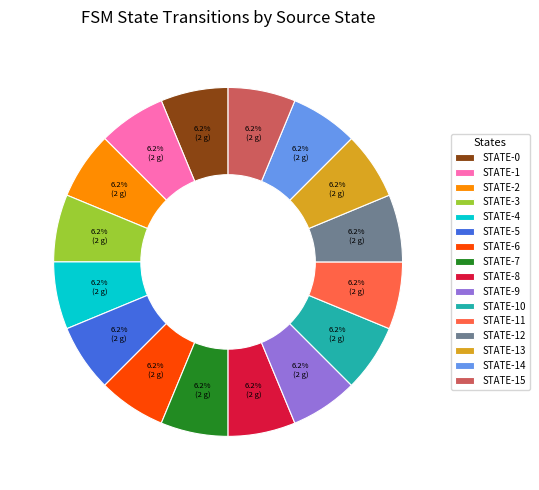

Do STATE-7 and STATE-11 together represent more than half of the pie?

No